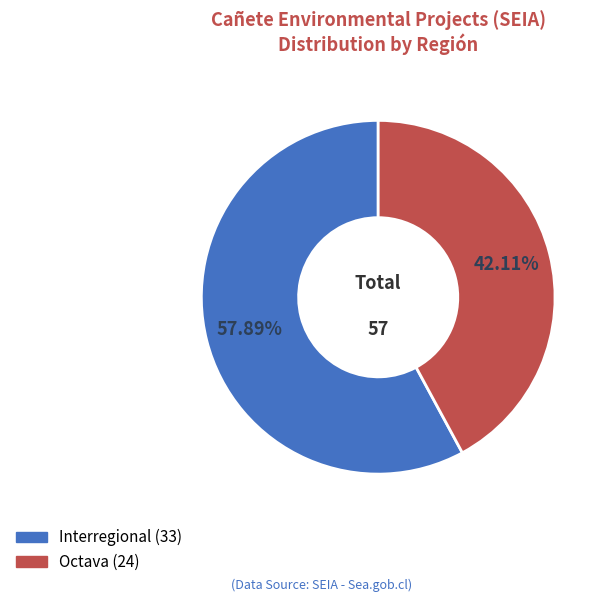

To the nearest percent, what is the average slice percentage?

50%